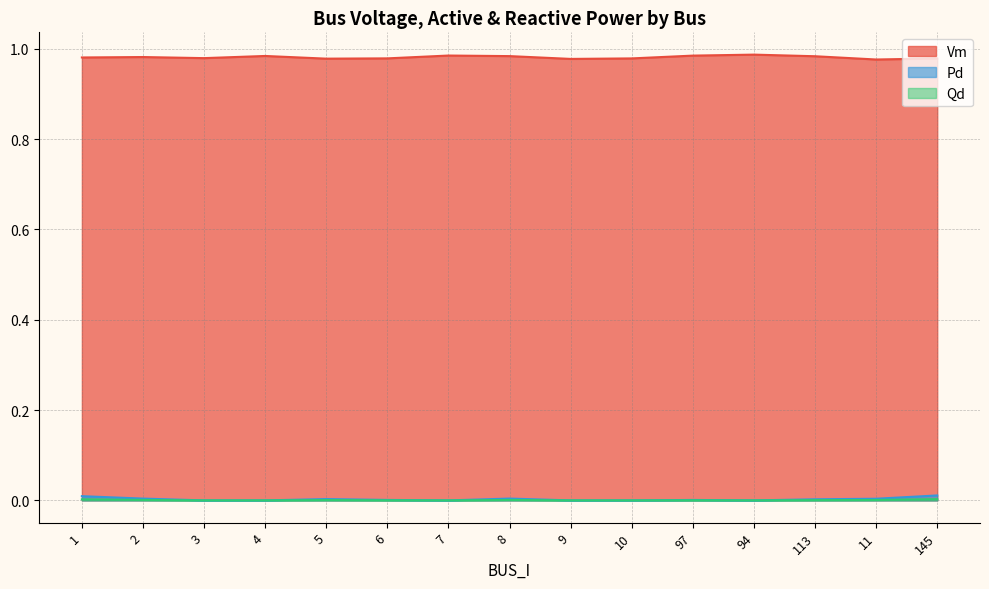

List the series in order of their peak value, highest first.

Vm, Pd, Qd